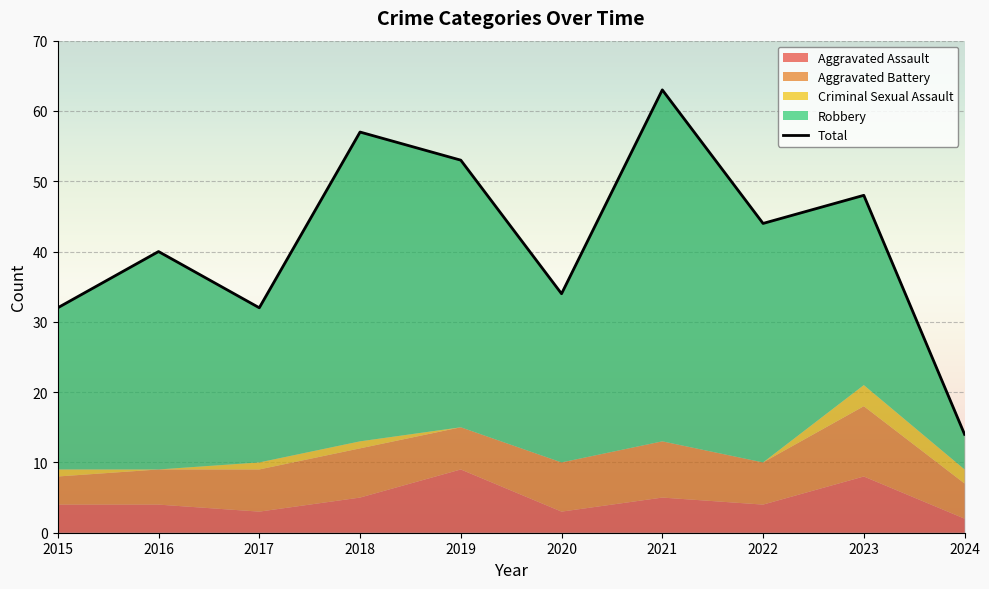

Which has a higher value, 2024 or 2016?

2016